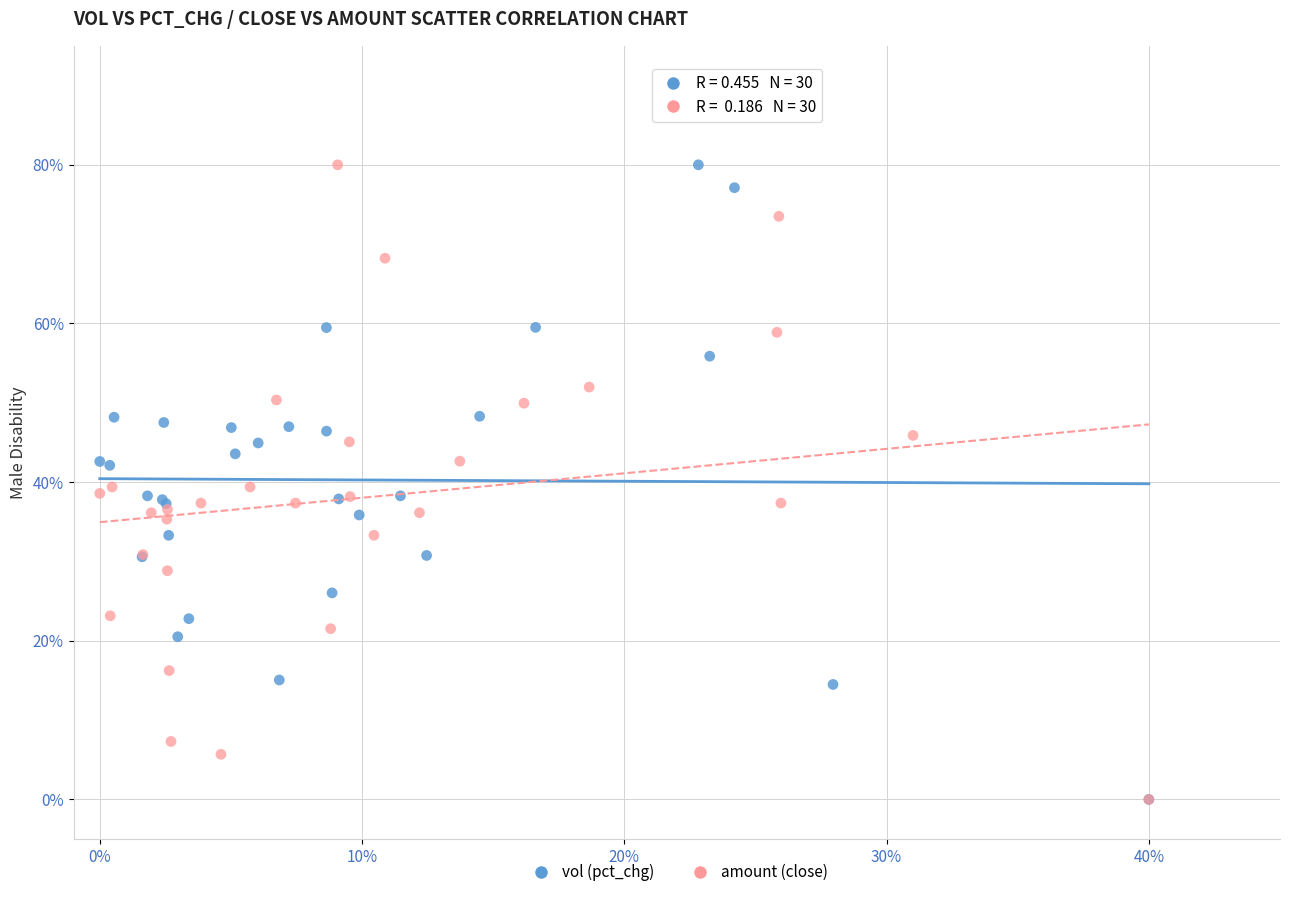

What are all the series names shown in the legend?

vol (pct_chg), amount (close)